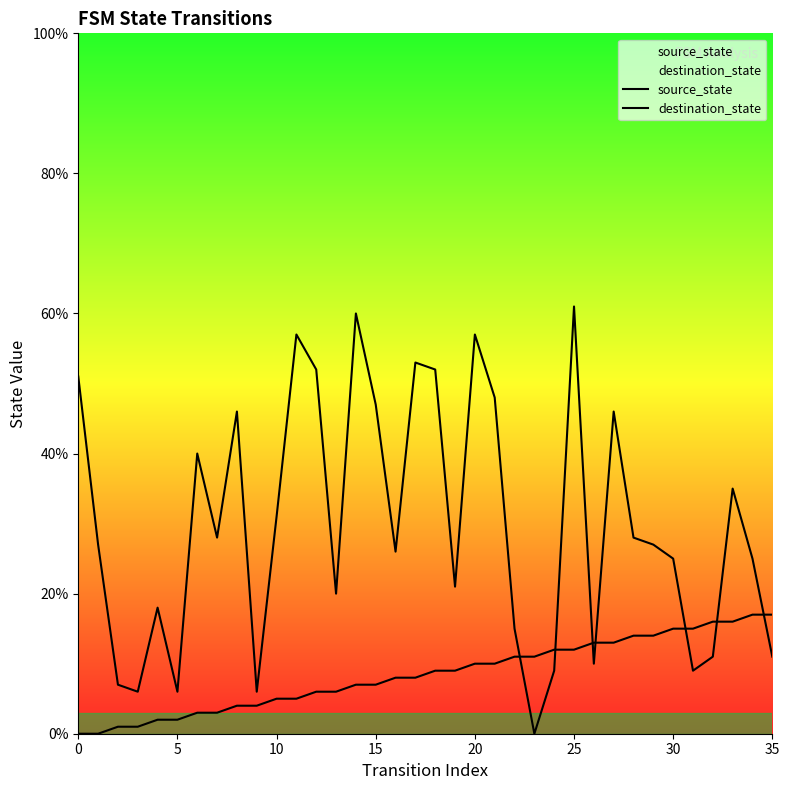

At how many categories does at least one series exceed 10?

32